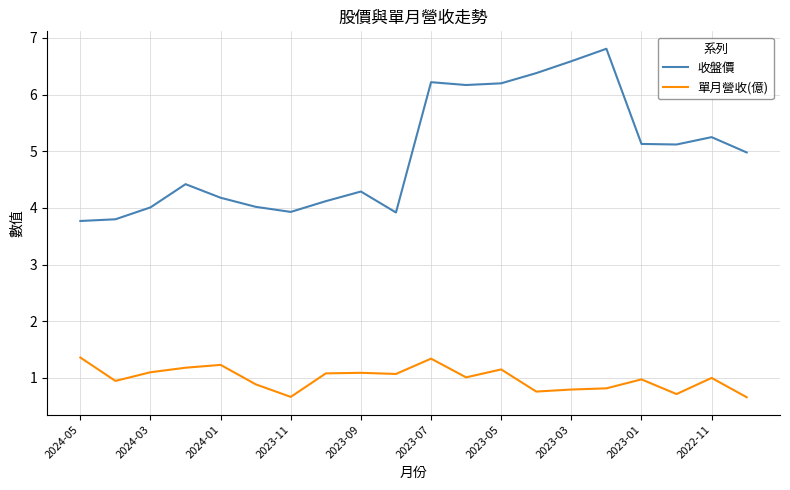

What is the minimum value for 收盤價?

3.8